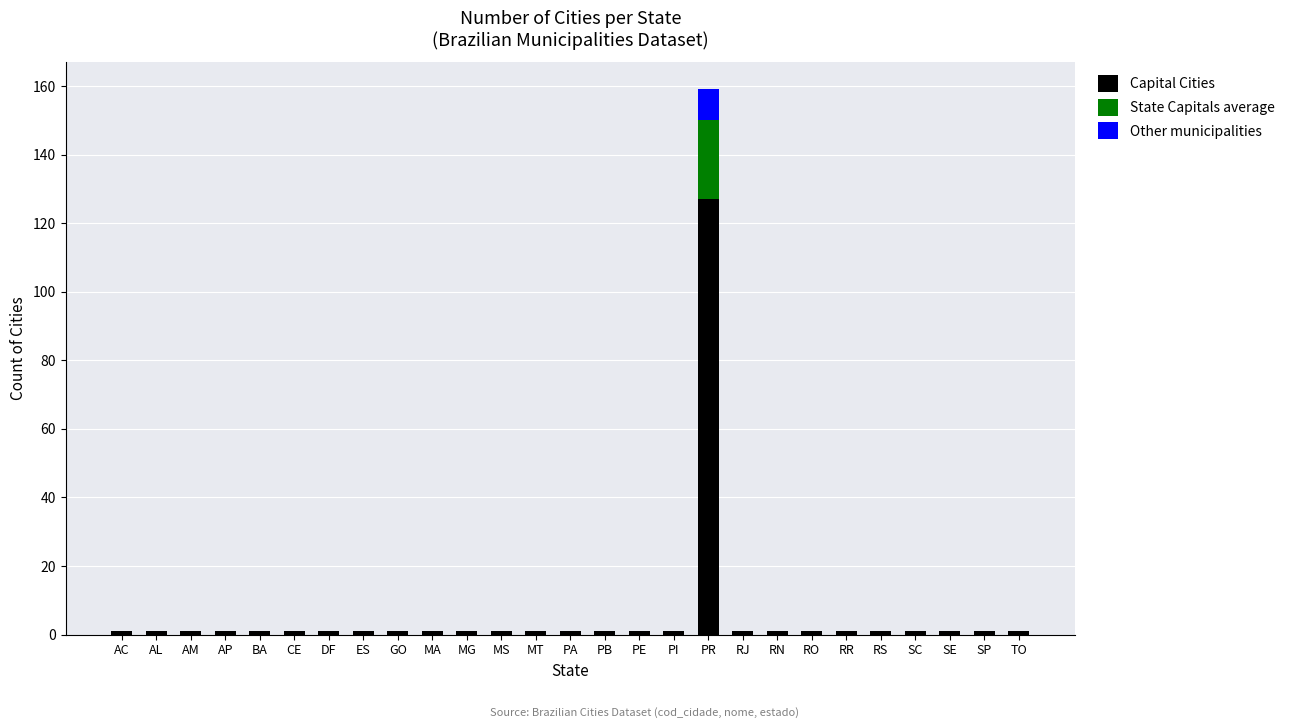

What is the maximum value for Capital Cities?

127